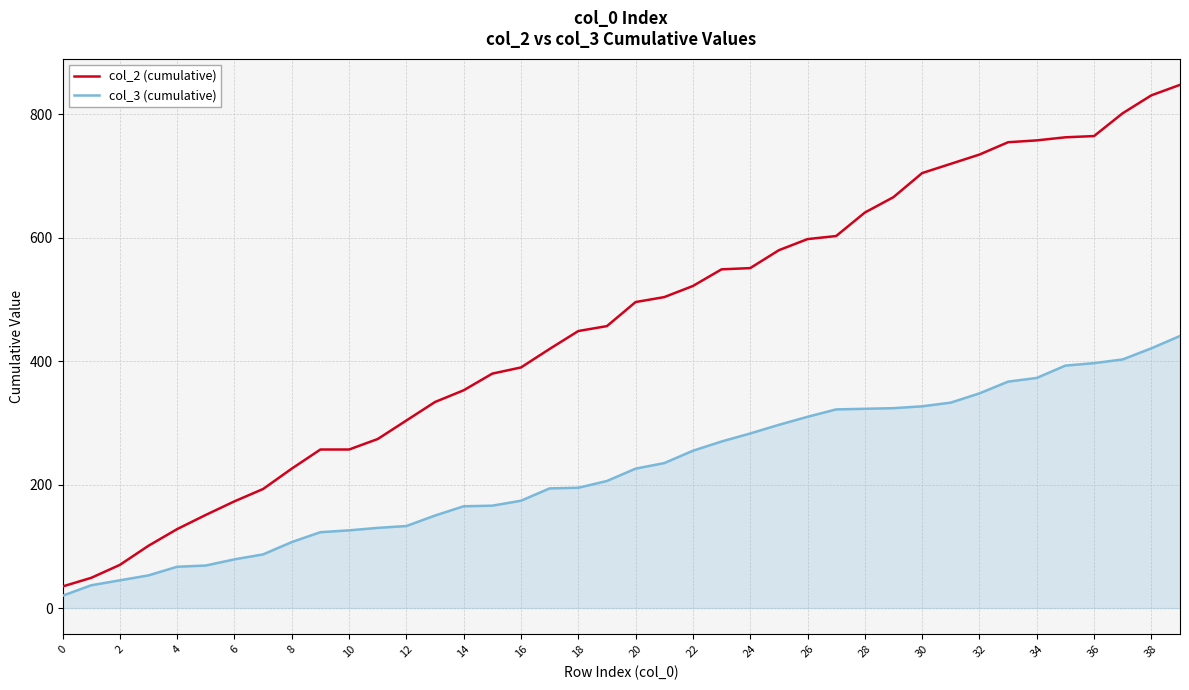

Which series has the largest total across all categories?

col_2 (cumulative)